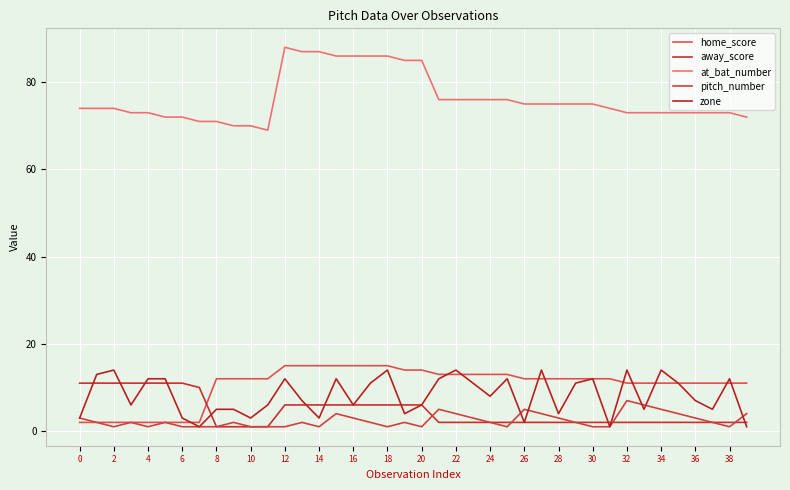

How many lines are shown in the chart?

5